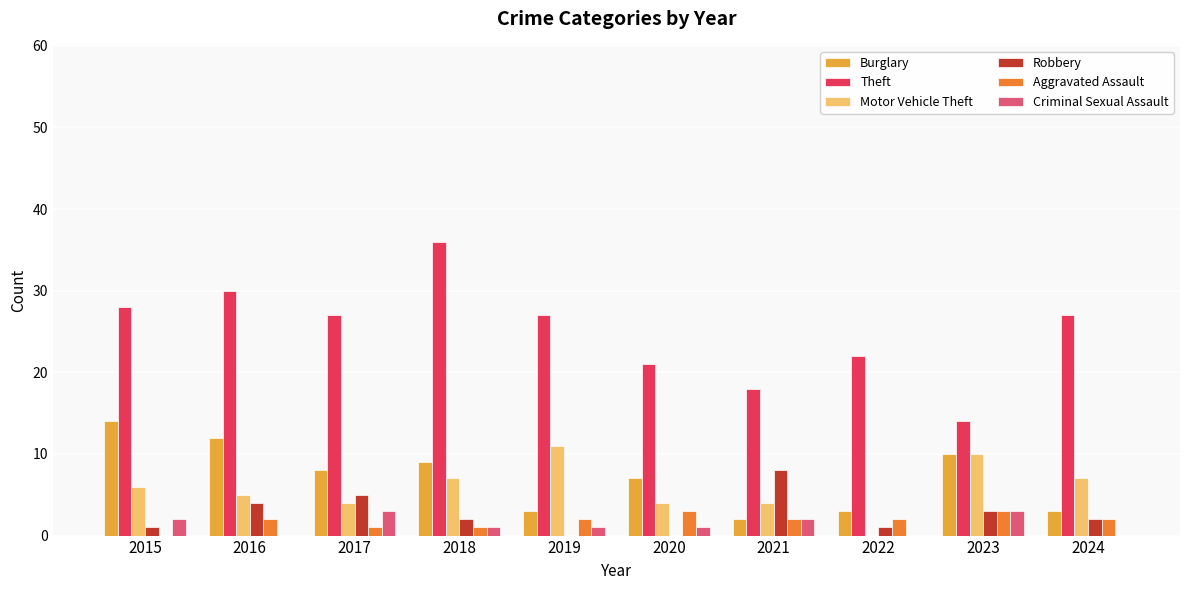

Which label corresponds to the largest value in the chart?

2018